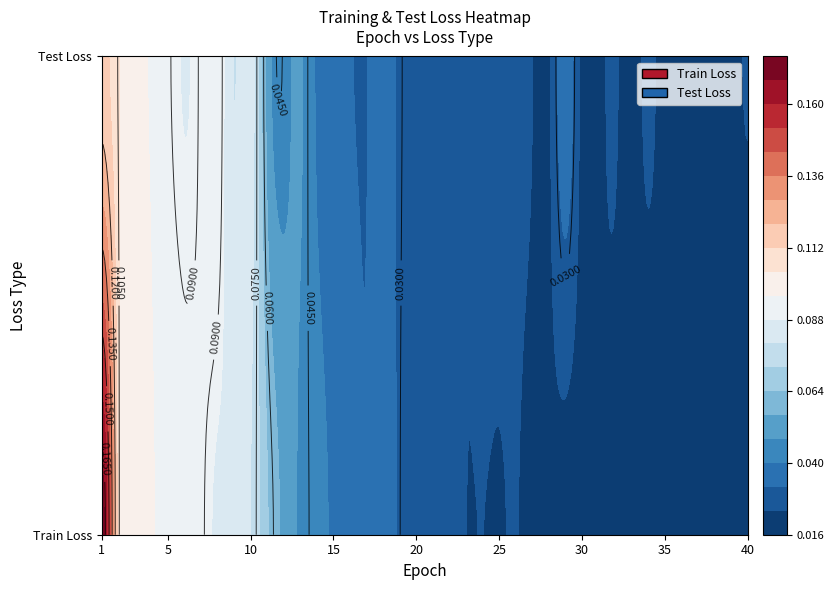

Between Test Loss and Train Loss, which is larger?

Train Loss